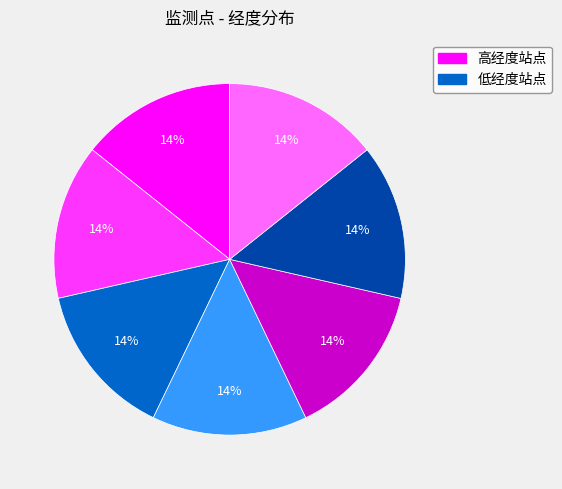

Is there a majority slice in this chart?

No